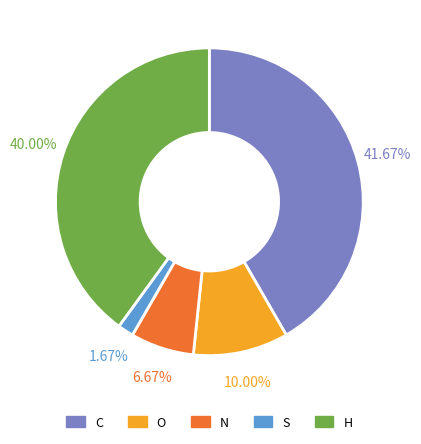

What is the largest slice in the pie chart?

C